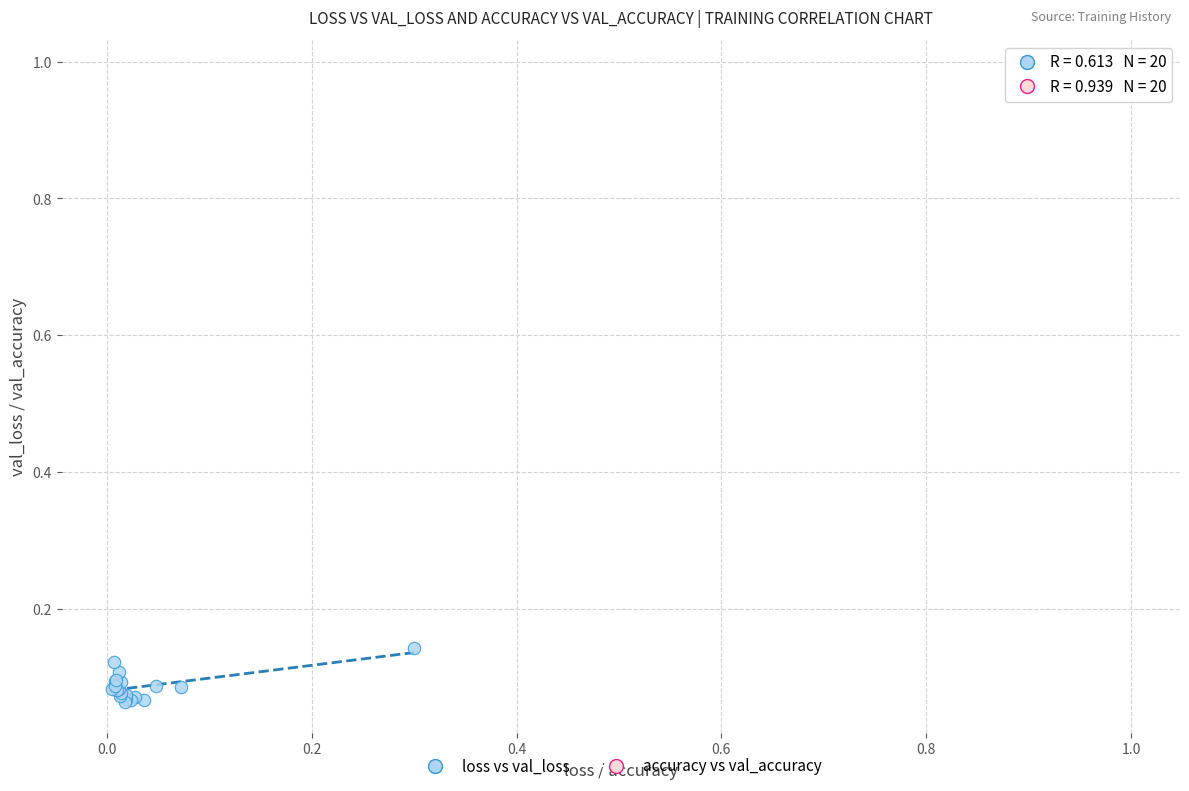

Which series has the largest Y range (max minus min)?

loss vs val_loss